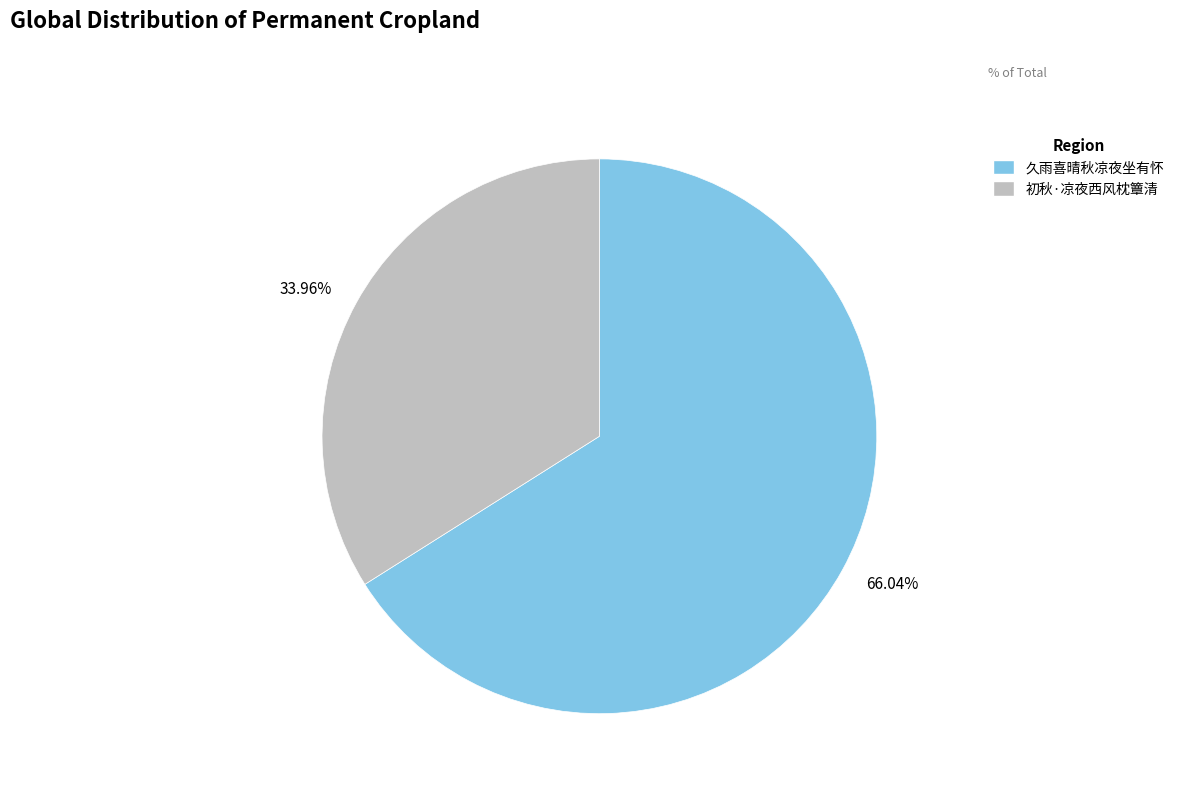

Does 初秋·凉夜西风枕簟清 account for over 50% of the chart?

No